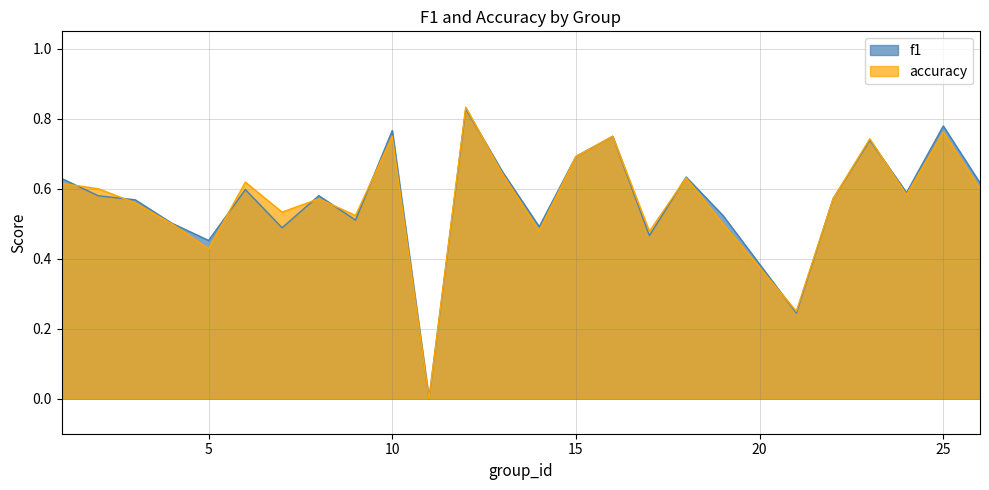

Does the chart have visible grid lines?

Yes